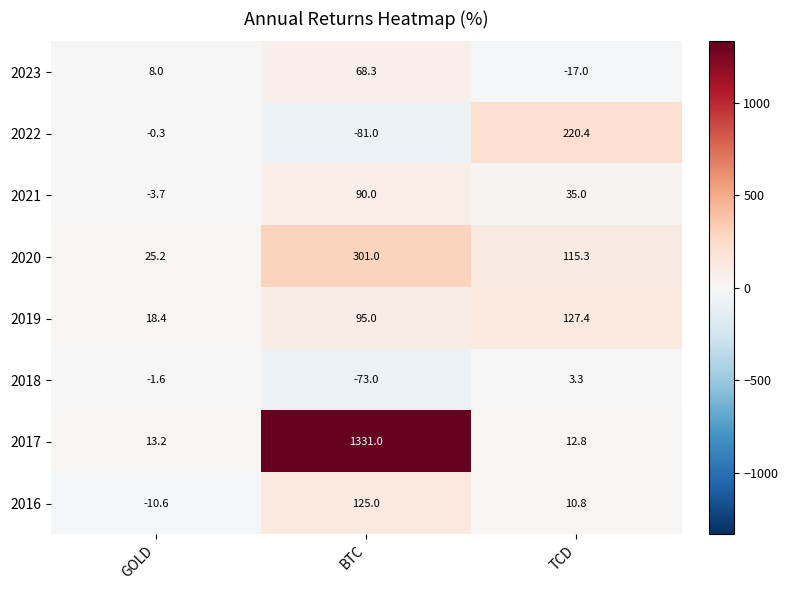

True or false: 2018 has a value of 5.1 at TCD.

False